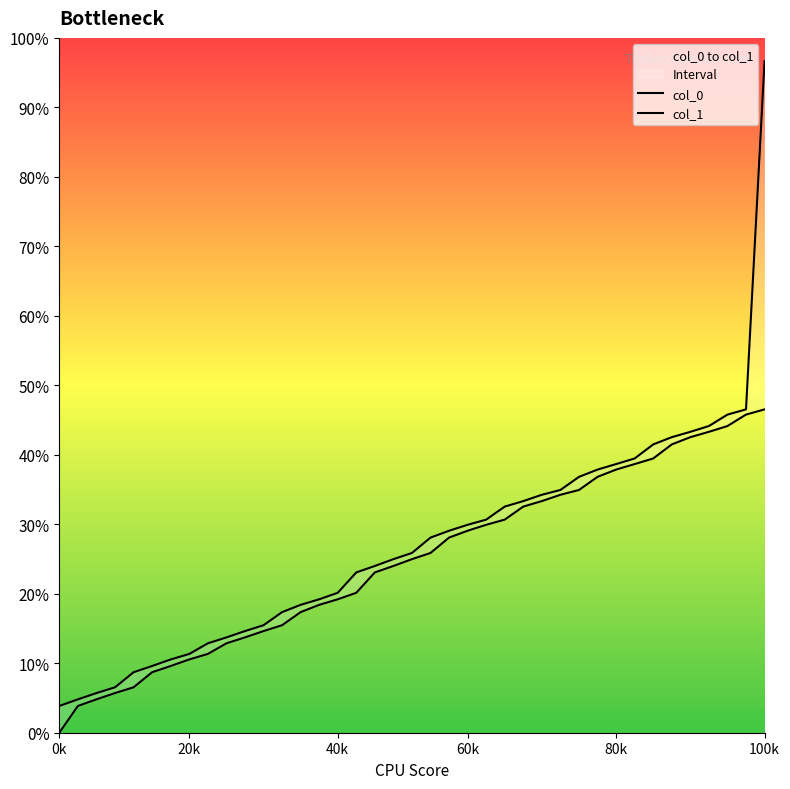

Is this an area chart (filled region under the line)?

No